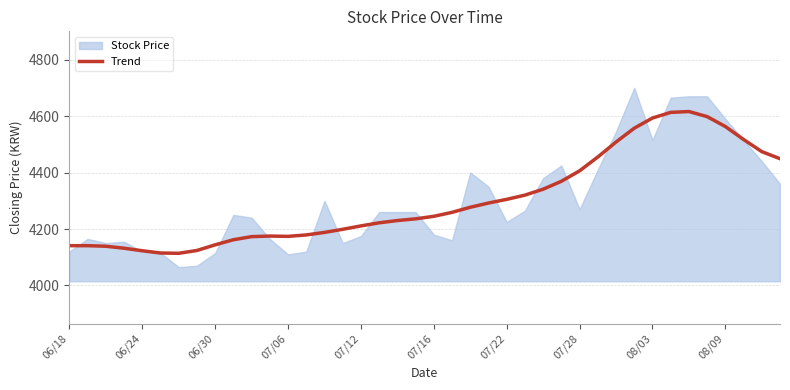

True or false: there are more than 0 points higher than both neighbors.

True